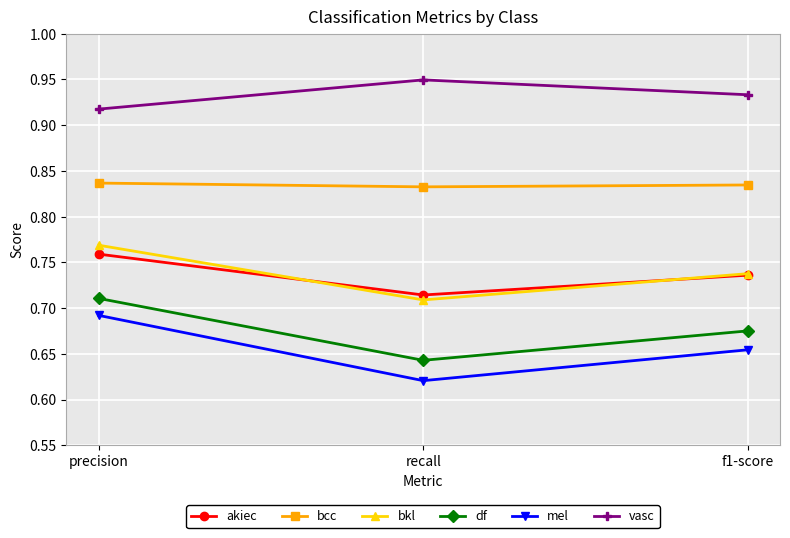

What is the sum of all akiec values?

2.2